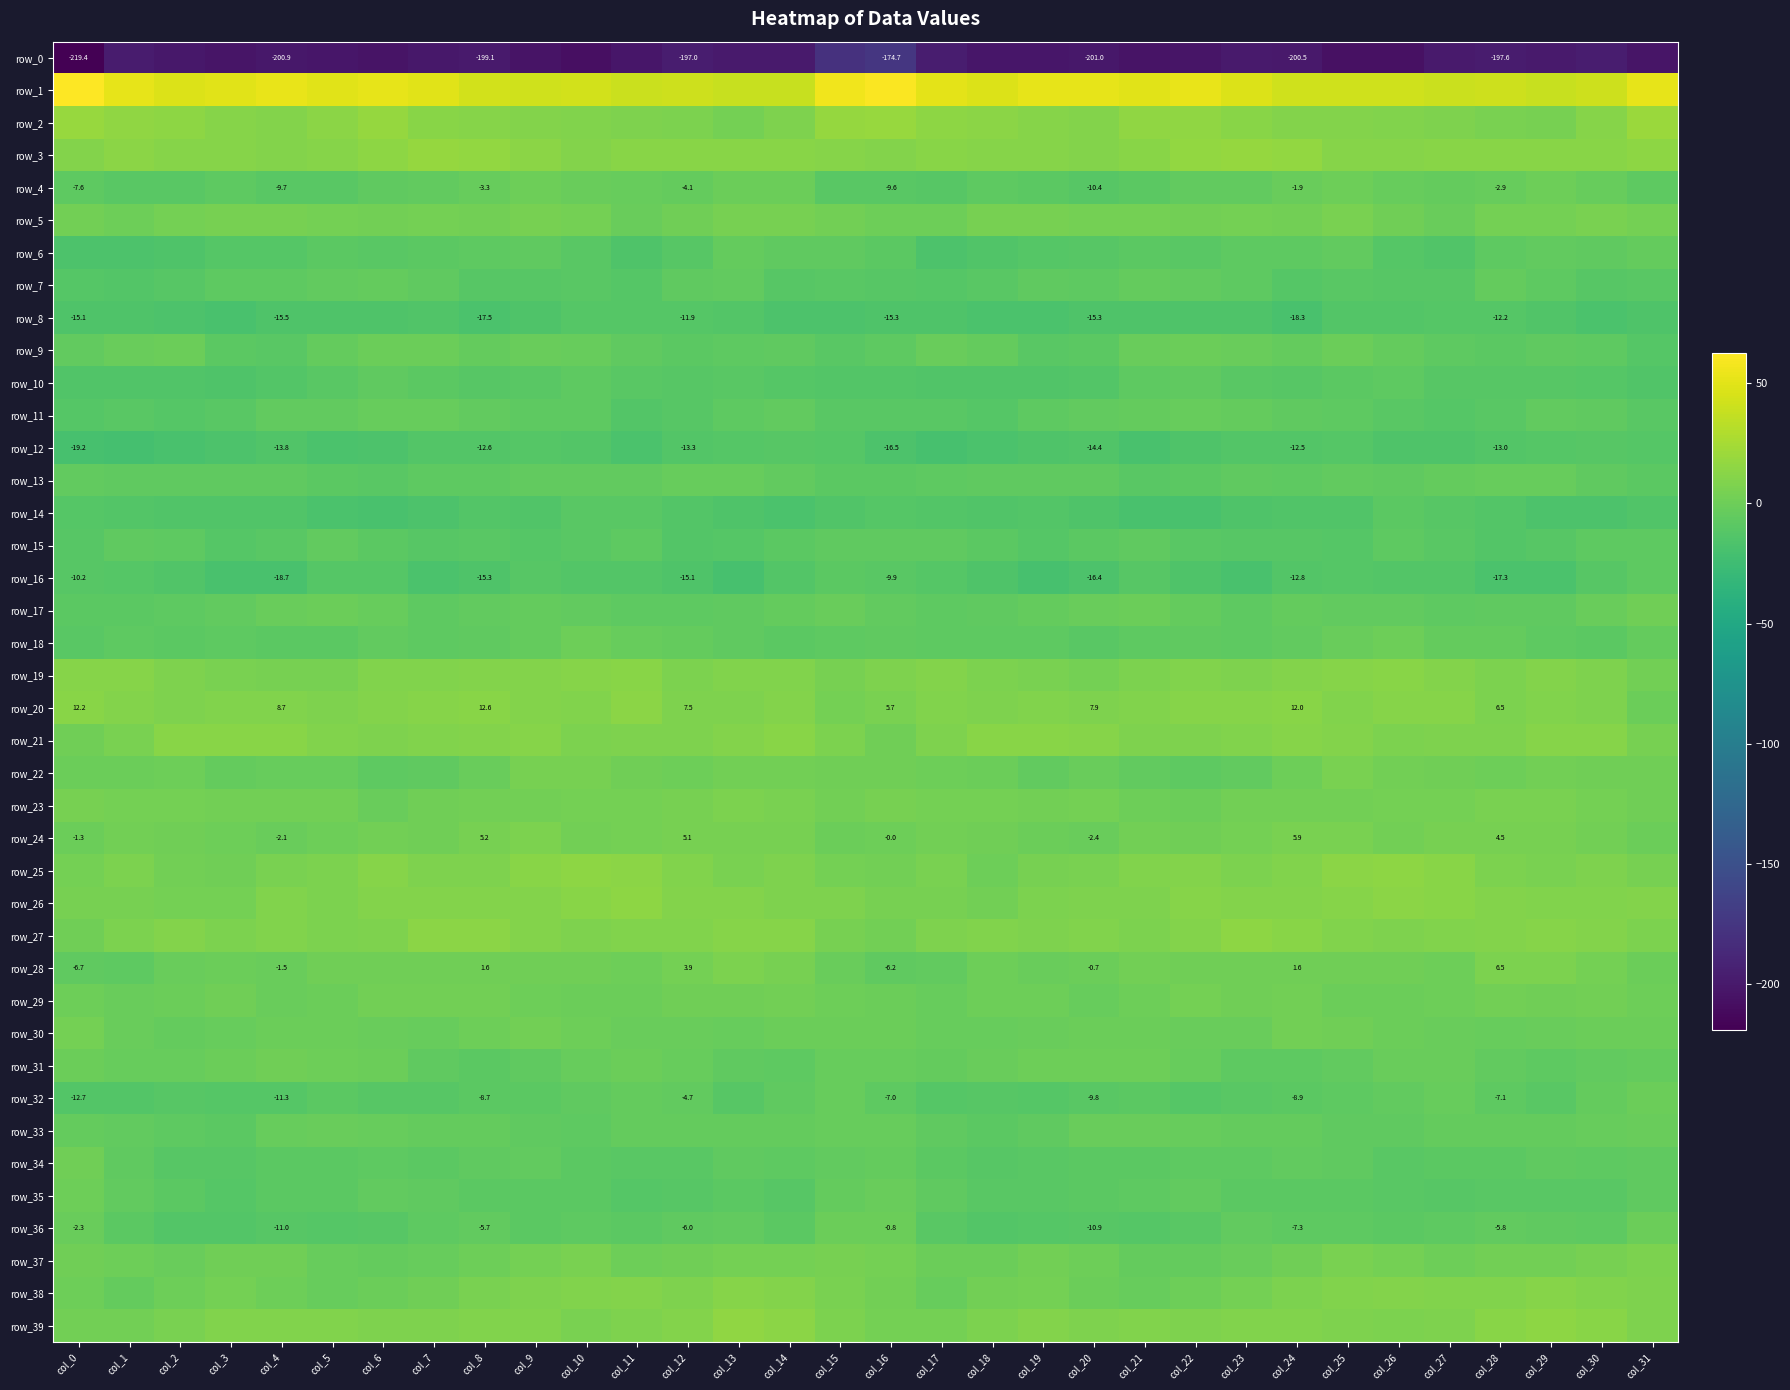

True or false: row_9 has a value of -12.8 at col_16.

False